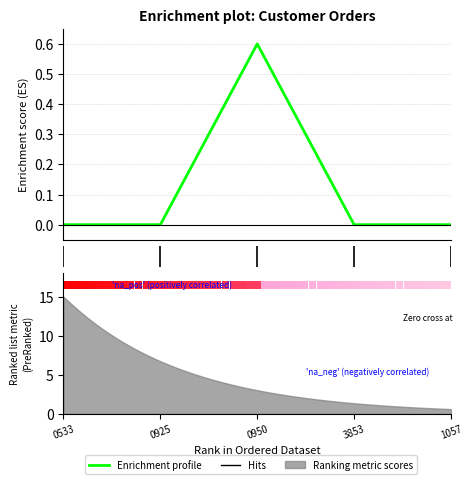

How many positive values are there?

1